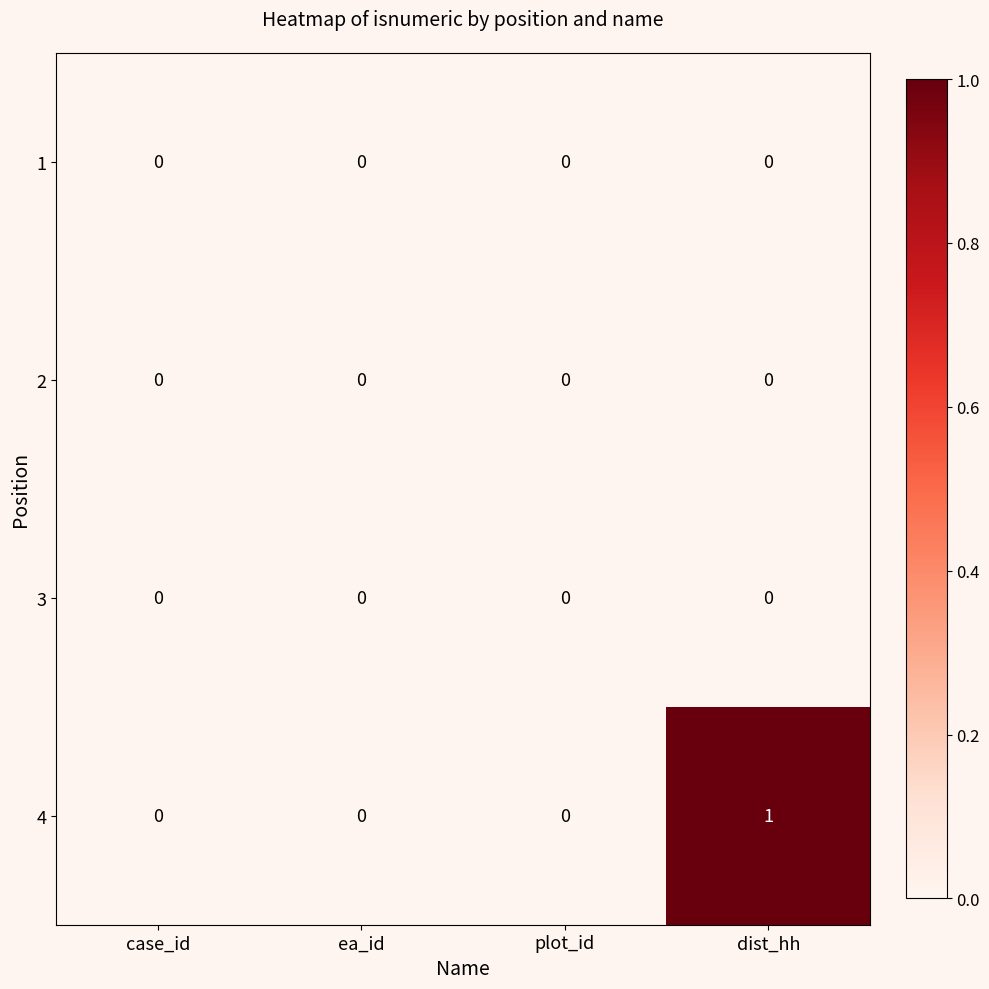

Reading left to right, list all the values displayed in this chart.

1: 0	0	0	0
2: 0	0	0	0
3: 0	0	0	0
4: 0	0	0	1